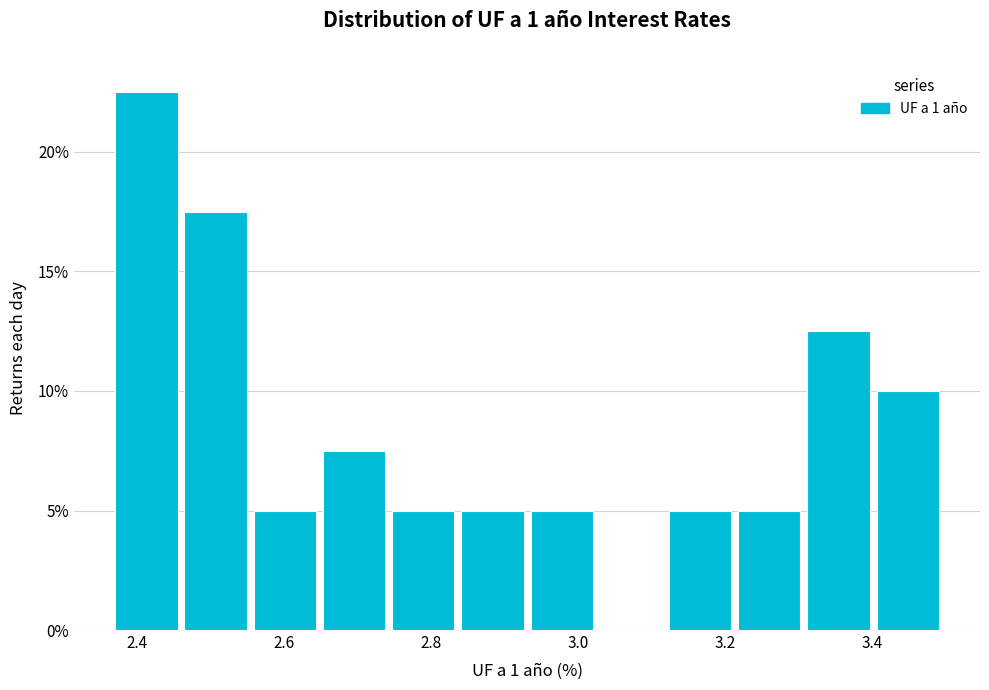

How tall is the bar that spans 3.40 to 3.50 on the x-axis? Neither the bar edges nor the heights are printed on the chart, so give them approximately, as read against the axes.

10.0